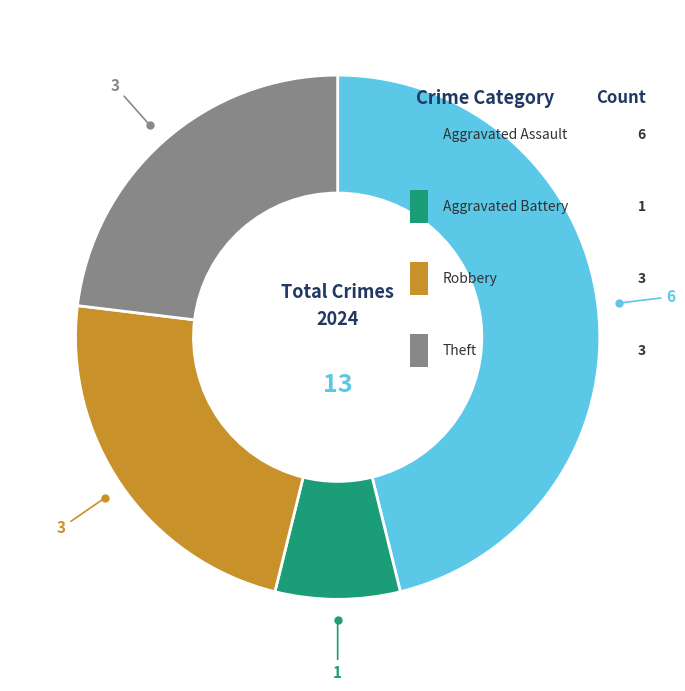

True or false: Theft accounts for 23% of the total.

True